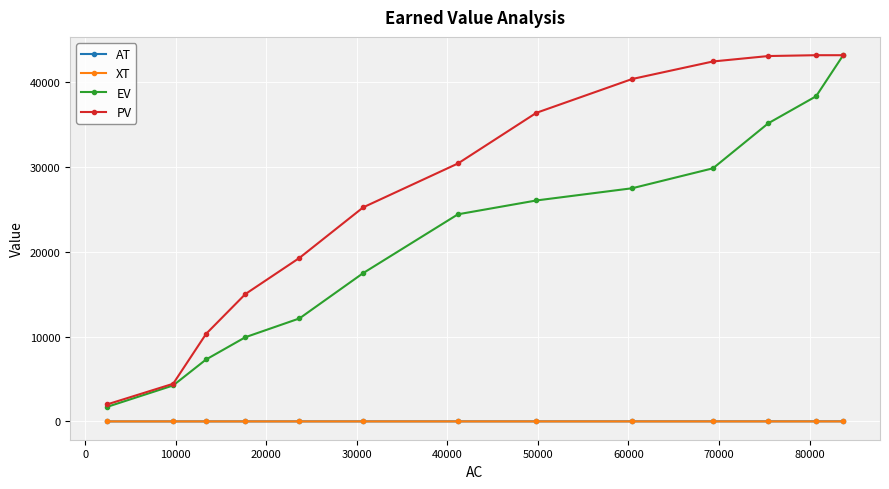

What is the greatest value displayed?

43170.2